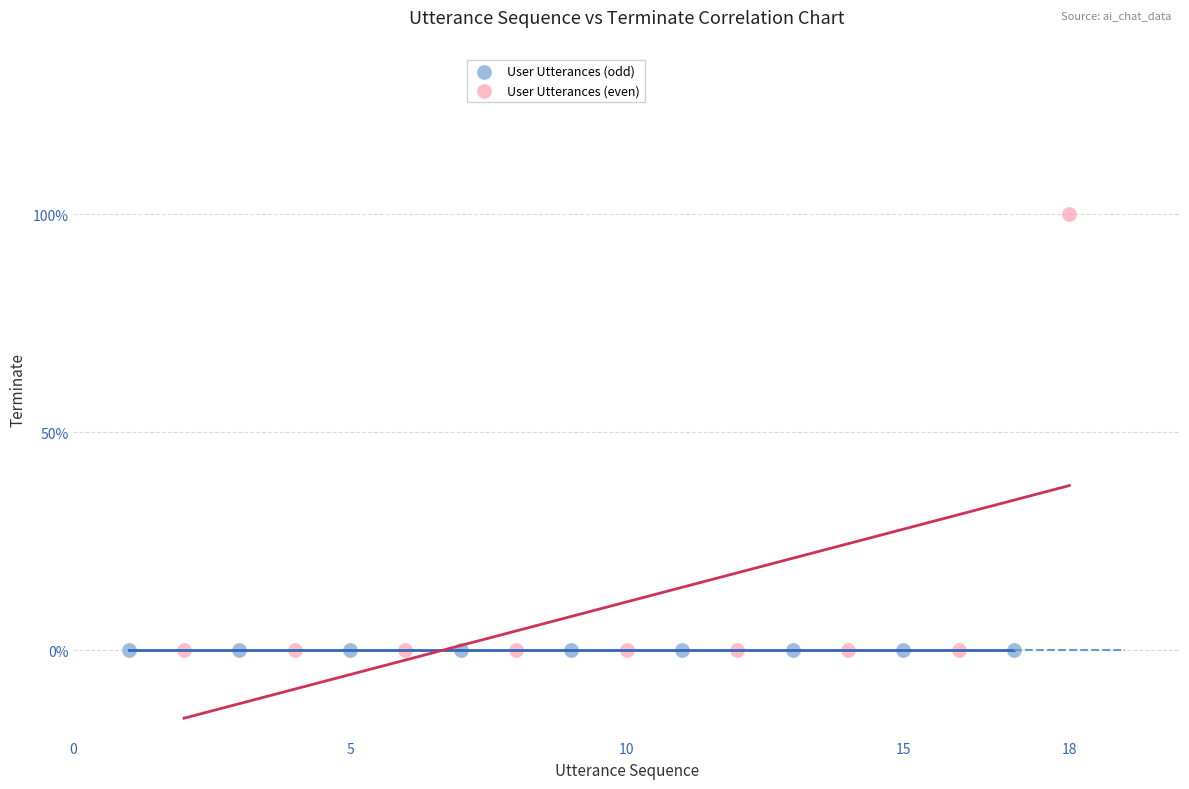

What are all the series names shown in the legend?

User Utterances (odd), User Utterances (even)